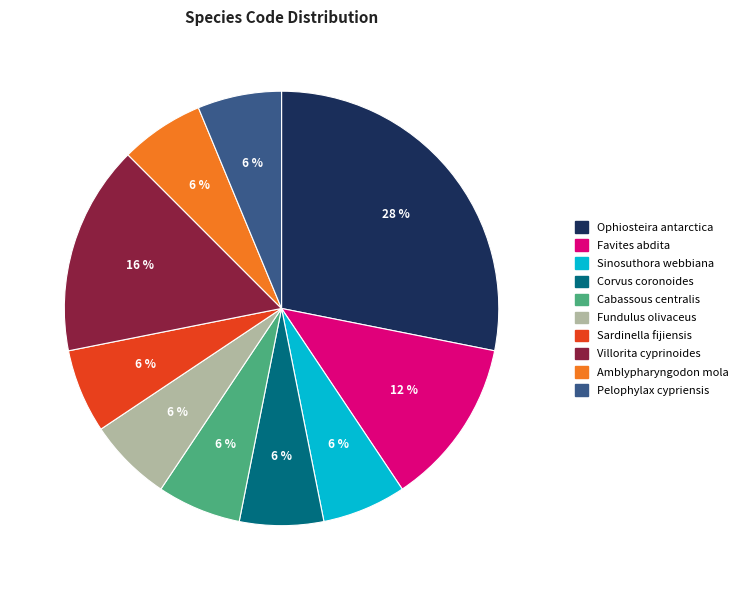

The Favites abdita slice represents 18% of the pie. True or false?

False